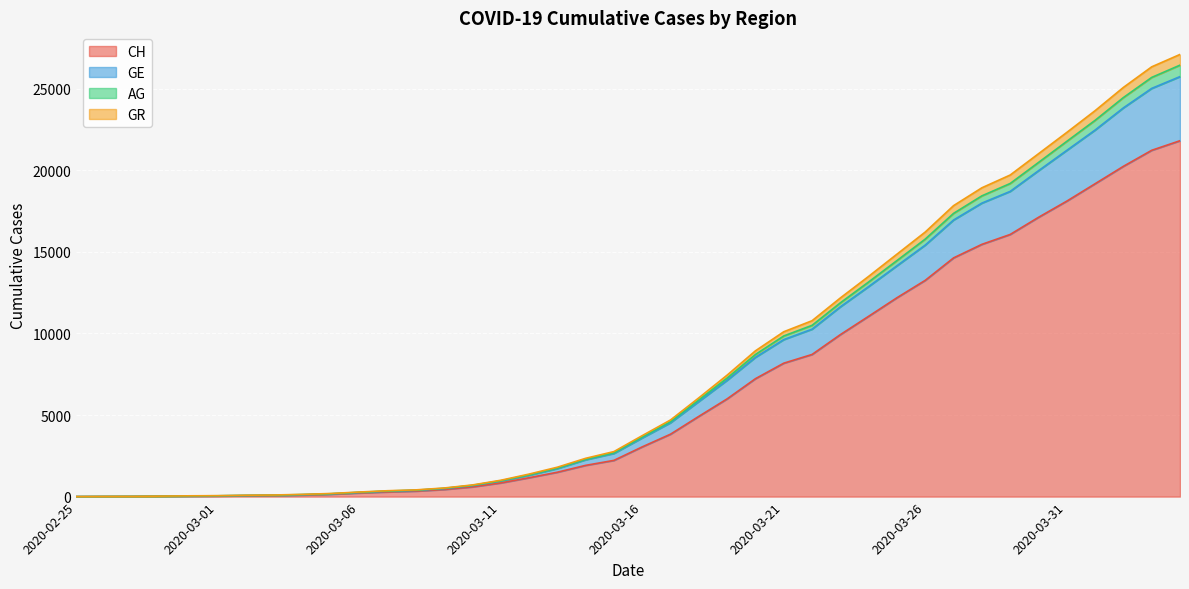

What position from the left is 2020-03-12?

17